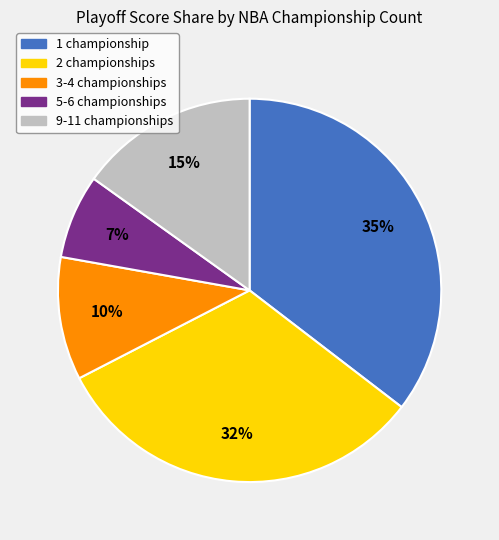

Does any single category account for the majority?

No